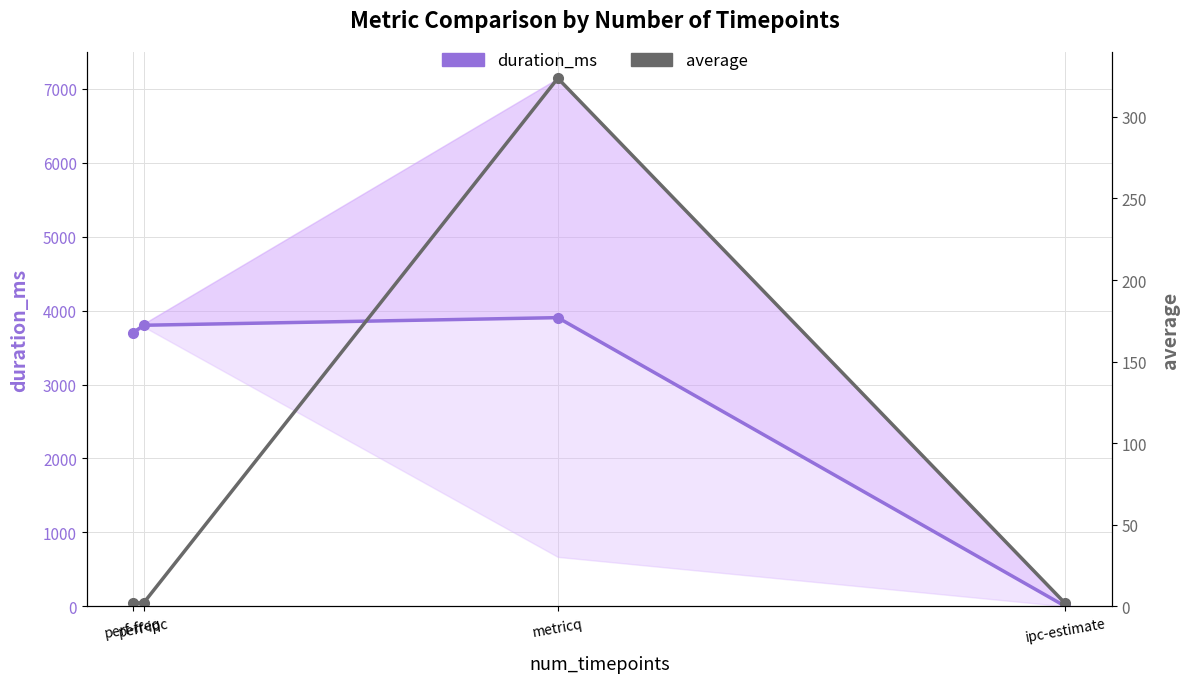

What is the average value of the duration_ms series?

2852.2